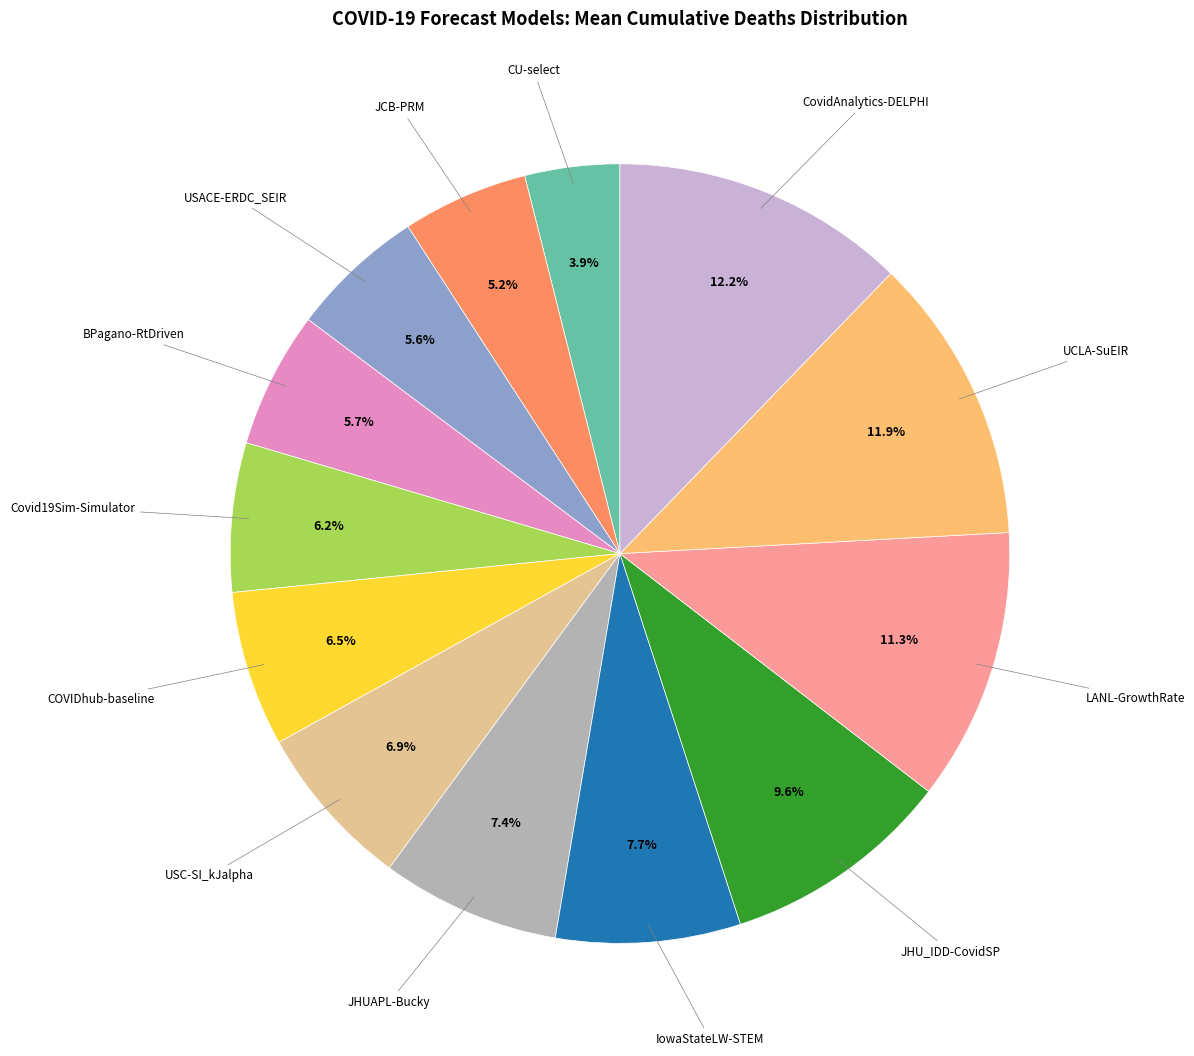

Is there any slice that represents more than half of the pie?

No